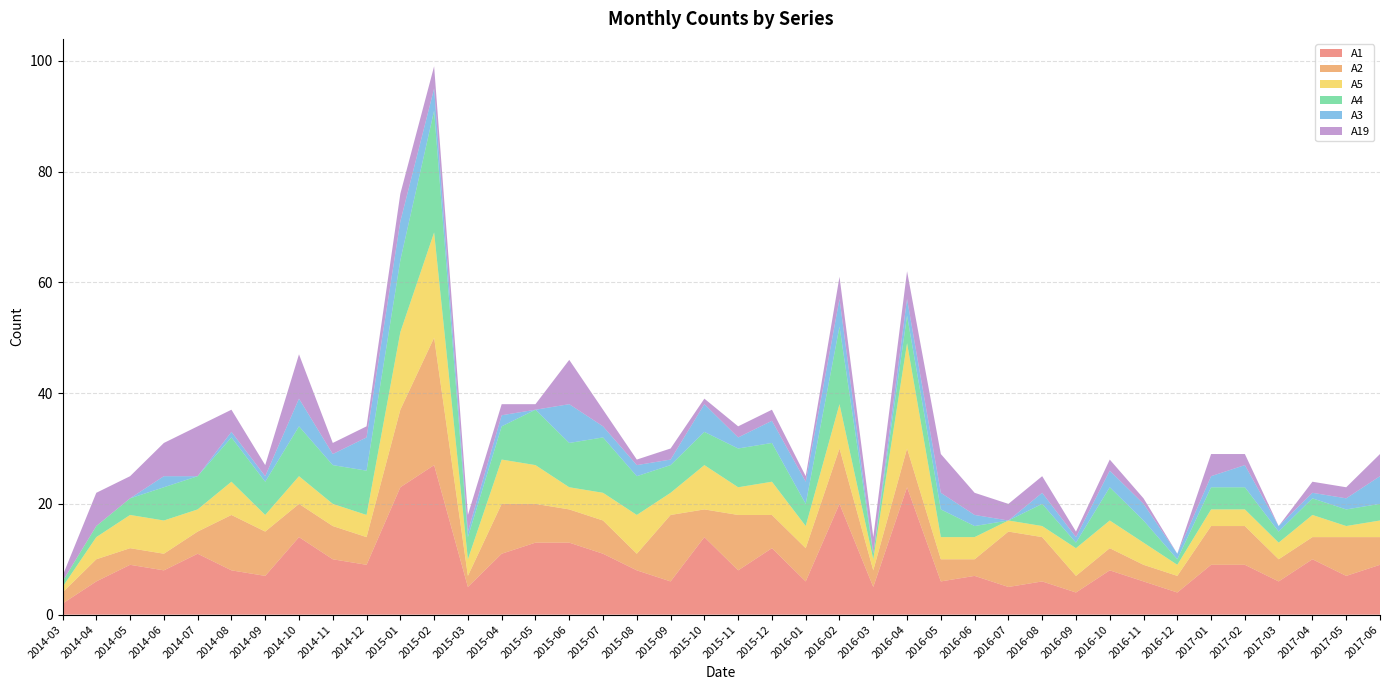

Reading left to right, extract all data points from this chart.

A1: 2014-03=2	2014-04=6	2014-05=9	2014-06=8	2014-07=11	2014-08=8	2014-09=7	2014-10=14	2014-11=10	2014-12=9	2015-01=23	2015-02=27	2015-03=5	2015-04=11	2015-05=13	2015-06=13	2015-07=11	2015-08=8	2015-09=6	2015-10=14	2015-11=8	2015-12=12	2016-01=6	2016-02=20	2016-03=5	2016-04=23	2016-05=6	2016-06=7	2016-07=5	2016-08=6	2016-09=4	2016-10=8	2016-11=6	2016-12=4	2017-01=9	2017-02=9	2017-03=6	2017-04=10	2017-05=7	2017-06=9
A2: 2014-03=2	2014-04=4	2014-05=3	2014-06=3	2014-07=4	2014-08=10	2014-09=8	2014-10=6	2014-11=6	2014-12=5	2015-01=14	2015-02=23	2015-03=2	2015-04=9	2015-05=7	2015-06=6	2015-07=6	2015-08=3	2015-09=12	2015-10=5	2015-11=10	2015-12=6	2016-01=6	2016-02=10	2016-03=3	2016-04=7	2016-05=4	2016-06=3	2016-07=10	2016-08=8	2016-09=3	2016-10=4	2016-11=3	2016-12=3	2017-01=7	2017-02=7	2017-03=4	2017-04=4	2017-05=7	2017-06=5
A5: 2014-03=1	2014-04=4	2014-05=6	2014-06=6	2014-07=4	2014-08=6	2014-09=3	2014-10=5	2014-11=4	2014-12=4	2015-01=14	2015-02=19	2015-03=3	2015-04=8	2015-05=7	2015-06=4	2015-07=5	2015-08=7	2015-09=4	2015-10=8	2015-11=5	2015-12=6	2016-01=4	2016-02=8	2016-03=2	2016-04=19	2016-05=4	2016-06=4	2016-07=2	2016-08=2	2016-09=5	2016-10=5	2016-11=4	2016-12=2	2017-01=3	2017-02=3	2017-03=3	2017-04=4	2017-05=2	2017-06=3
A4: 2014-03=1	2014-04=2	2014-05=3	2014-06=6	2014-07=6	2014-08=8	2014-09=6	2014-10=9	2014-11=7	2014-12=8	2015-01=13	2015-02=22	2015-03=4	2015-04=6	2015-05=10	2015-06=8	2015-07=10	2015-08=7	2015-09=5	2015-10=6	2015-11=7	2015-12=7	2016-01=4	2016-02=14	2016-03=1	2016-04=5	2016-05=5	2016-06=2	2016-07=0	2016-08=4	2016-09=1	2016-10=6	2016-11=4	2016-12=1	2017-01=4	2017-02=4	2017-03=2	2017-04=3	2017-05=3	2017-06=3
A3: 2014-03=0	2014-04=0	2014-05=0	2014-06=2	2014-07=0	2014-08=1	2014-09=1	2014-10=5	2014-11=2	2014-12=6	2015-01=7	2015-02=4	2015-03=1	2015-04=2	2015-05=0	2015-06=7	2015-07=2	2015-08=2	2015-09=1	2015-10=5	2015-11=2	2015-12=4	2016-01=4	2016-02=5	2016-03=0	2016-04=3	2016-05=3	2016-06=2	2016-07=0	2016-08=2	2016-09=1	2016-10=3	2016-11=3	2016-12=1	2017-01=2	2017-02=4	2017-03=1	2017-04=1	2017-05=2	2017-06=5
A19: 2014-03=1	2014-04=6	2014-05=4	2014-06=6	2014-07=9	2014-08=4	2014-09=2	2014-10=8	2014-11=2	2014-12=2	2015-01=5	2015-02=4	2015-03=3	2015-04=2	2015-05=1	2015-06=8	2015-07=3	2015-08=1	2015-09=2	2015-10=1	2015-11=2	2015-12=2	2016-01=1	2016-02=4	2016-03=3	2016-04=5	2016-05=7	2016-06=4	2016-07=3	2016-08=3	2016-09=1	2016-10=2	2016-11=1	2016-12=0	2017-01=4	2017-02=2	2017-03=0	2017-04=2	2017-05=2	2017-06=4